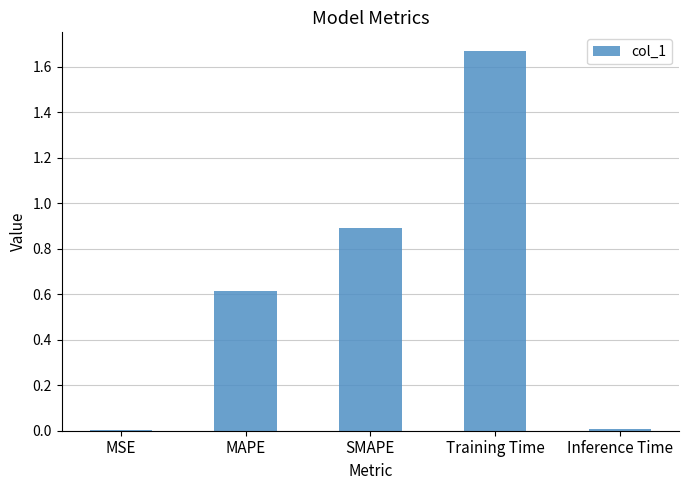

Read the value at SMAPE.

0.9